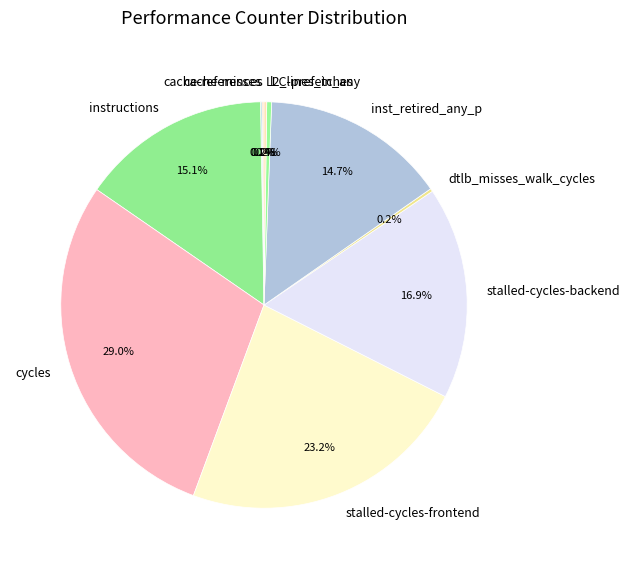

Is there a majority slice in this chart?

No